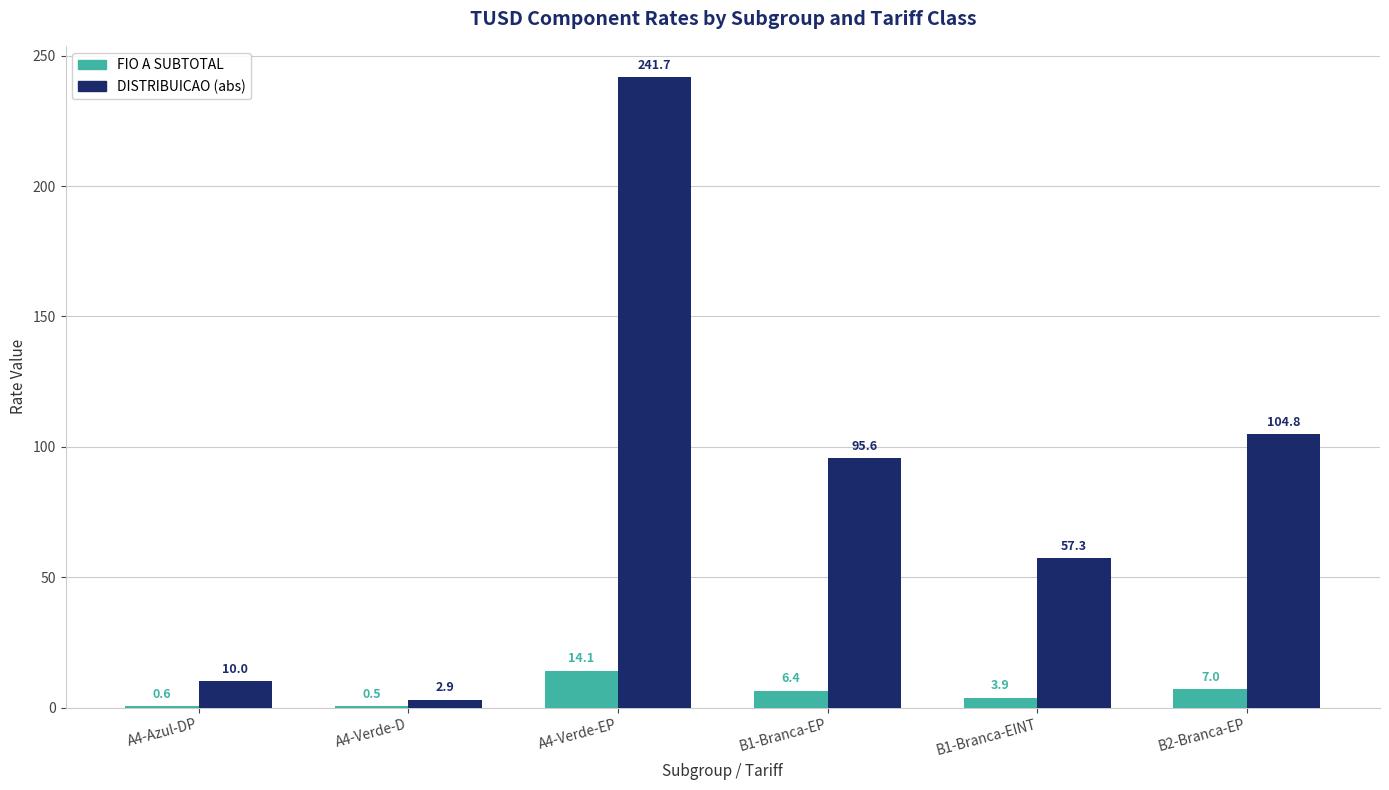

Which series changed the most between A4-Azul-DP and A4-Verde-EP?

DISTRIBUICAO (abs)